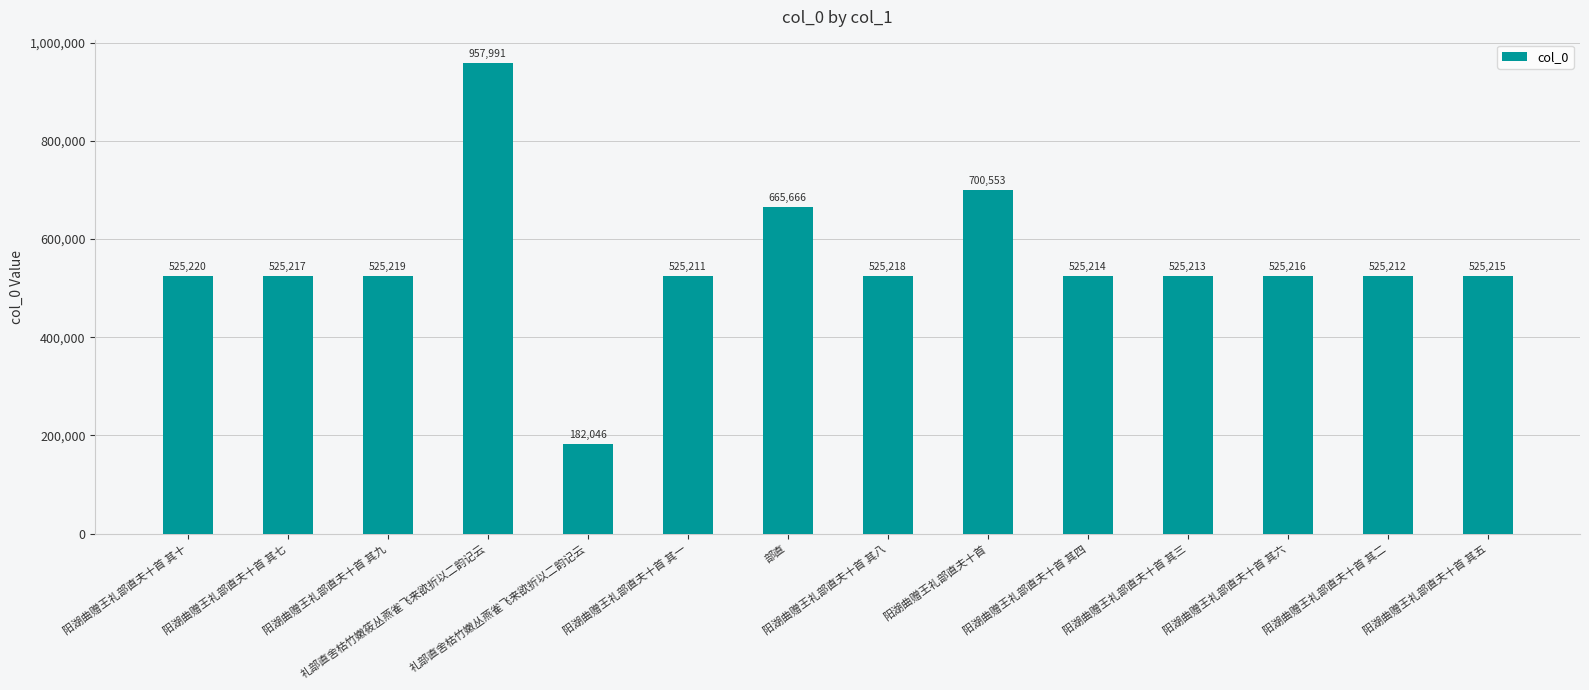

What is the sum of all values?

7758411